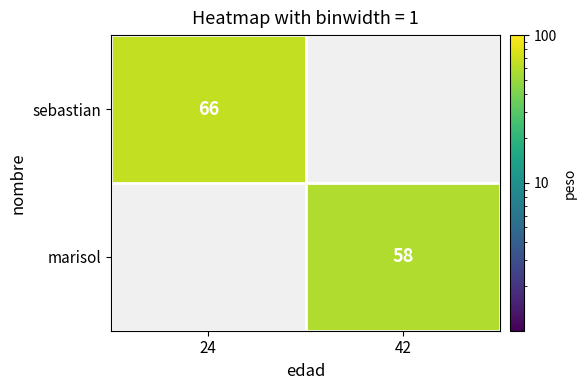

The sebastian series shows 38 at 24. True or false?

False